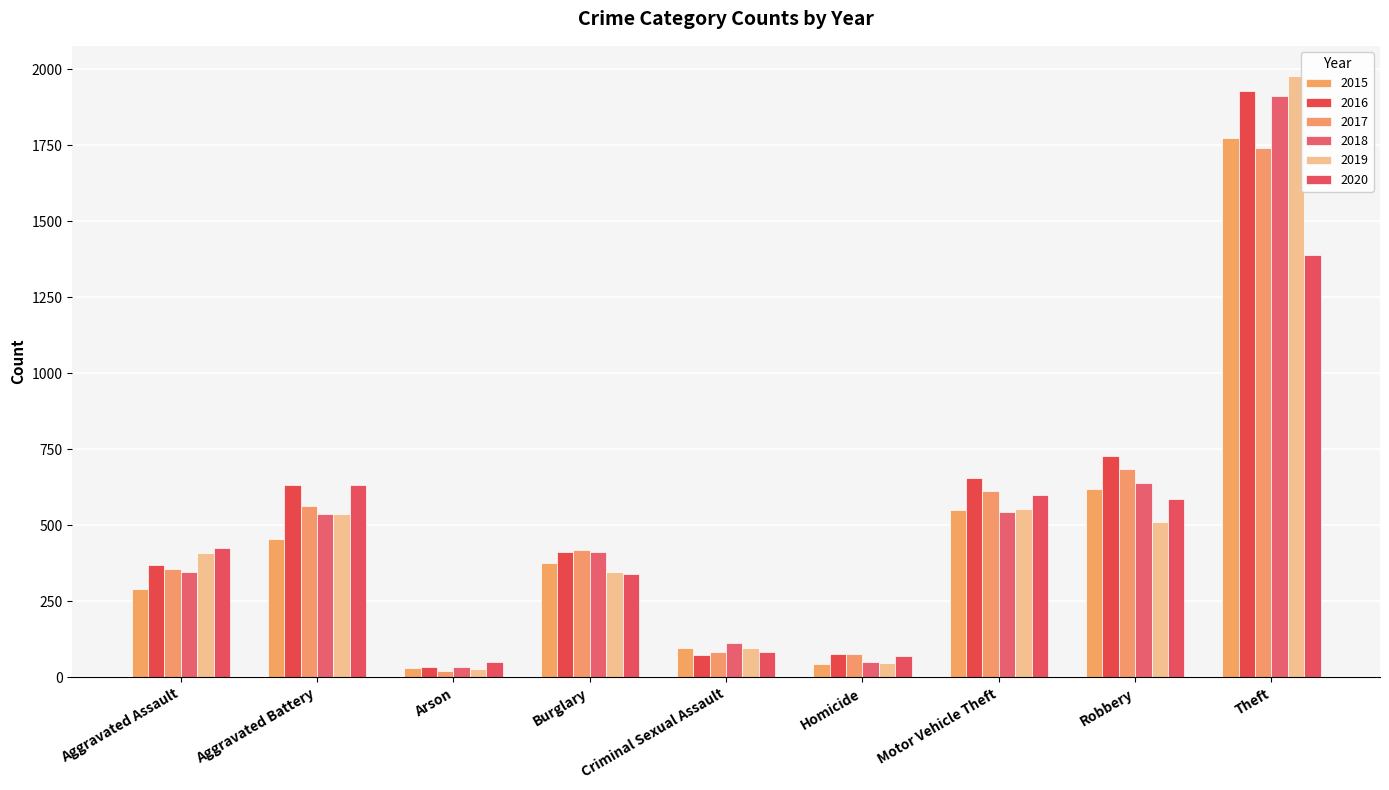

Which category has the lowest value across all series?

Arson